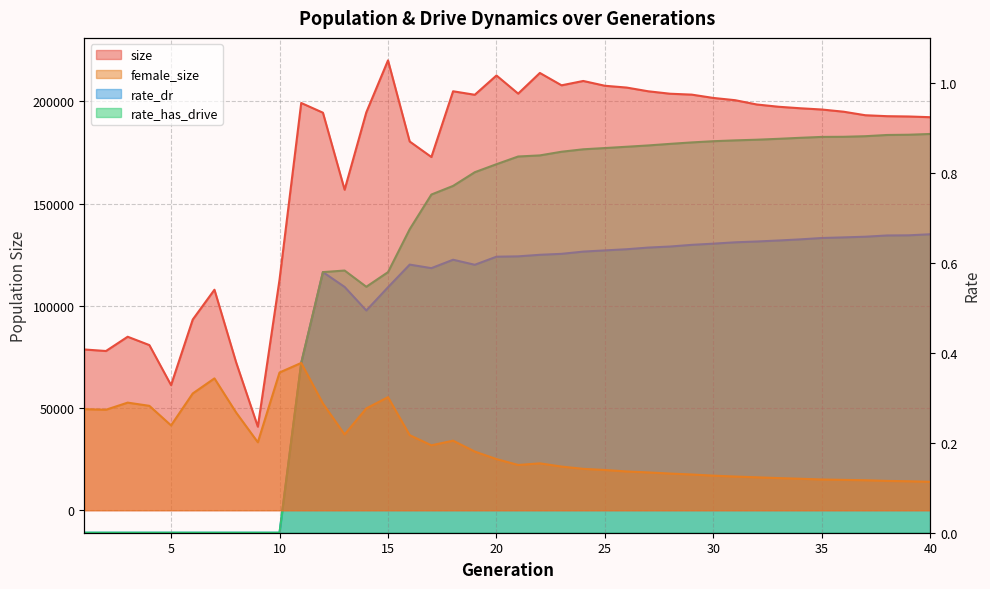

What is the value of the female_size point at the 27th from the left?

18492.0